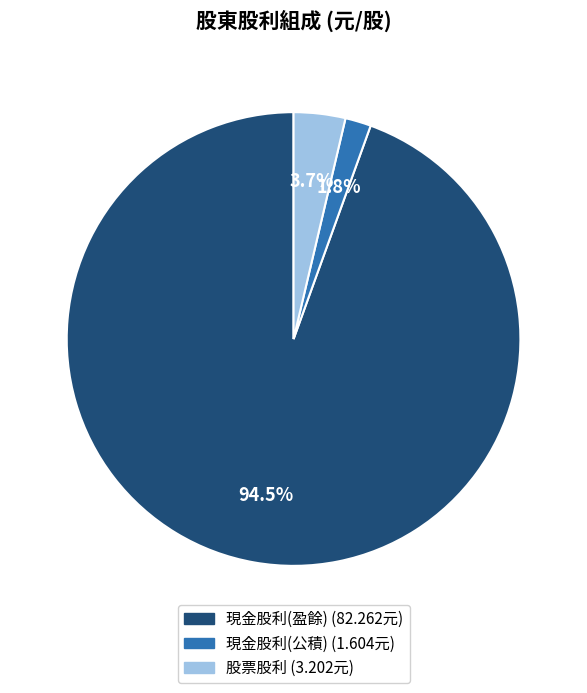

Does any single category account for the majority?

Yes